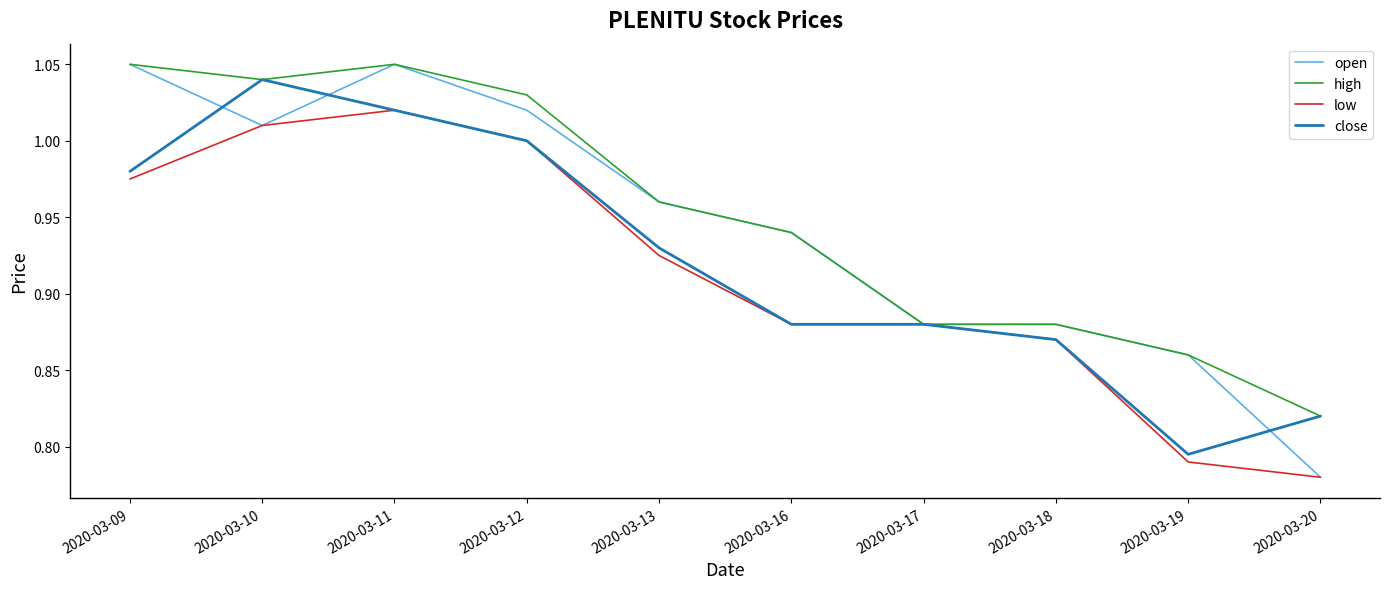

List the series in order of their overall mean, highest first.

high, open, close, low